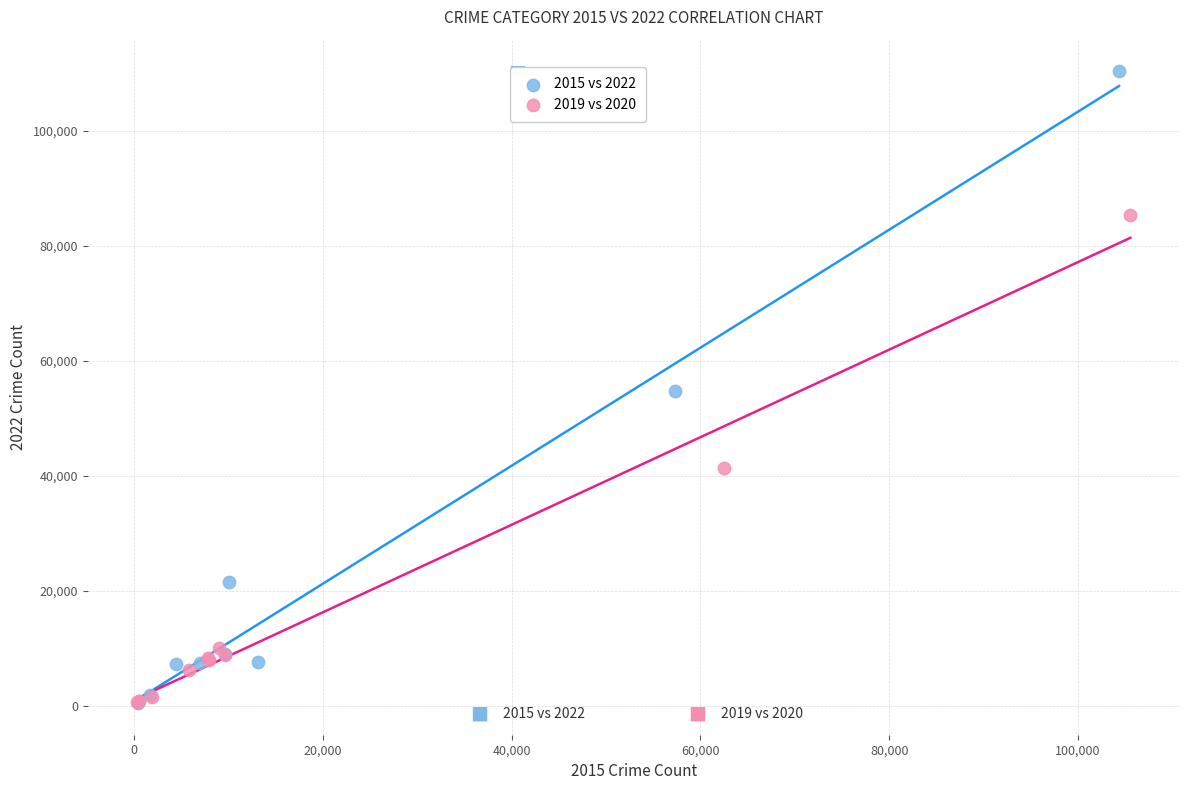

Which series contains the highest Y value?

2015 vs 2022